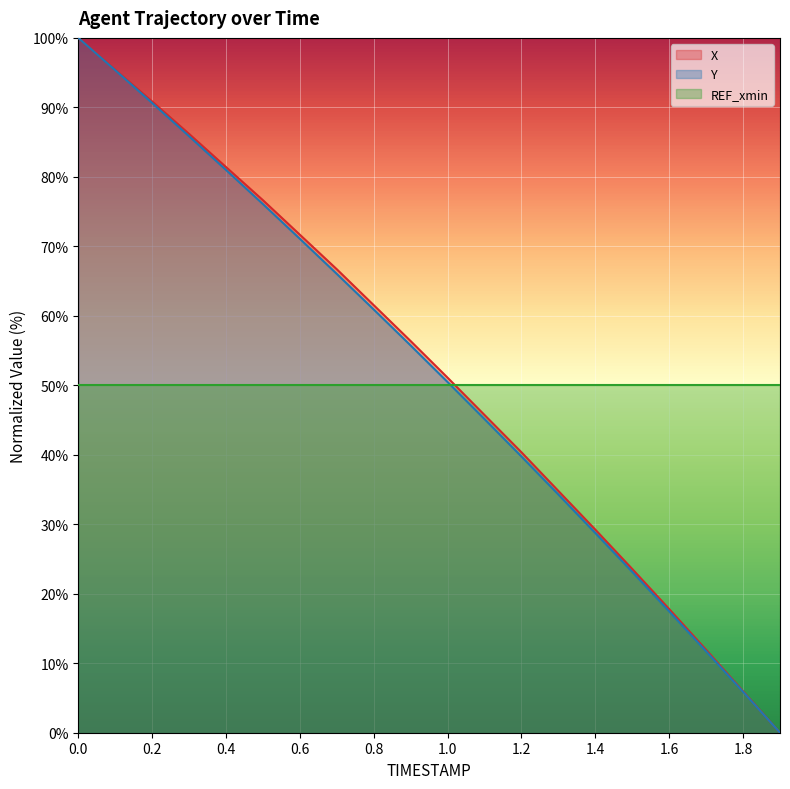

True or false: X has a value of 23.8 at 1.2.

False